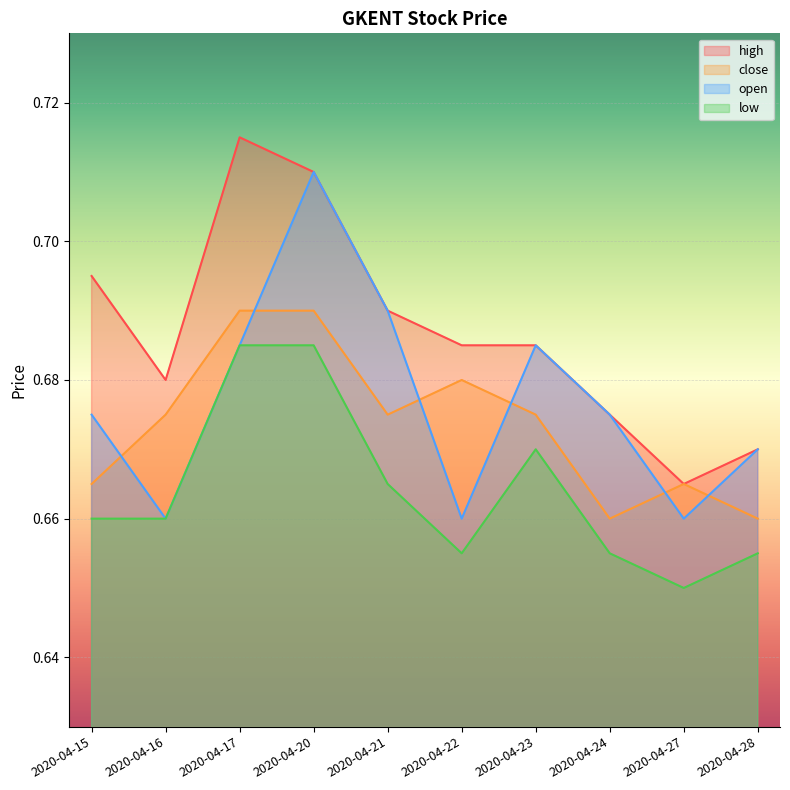

True or false: open and low intersect in this chart.

False